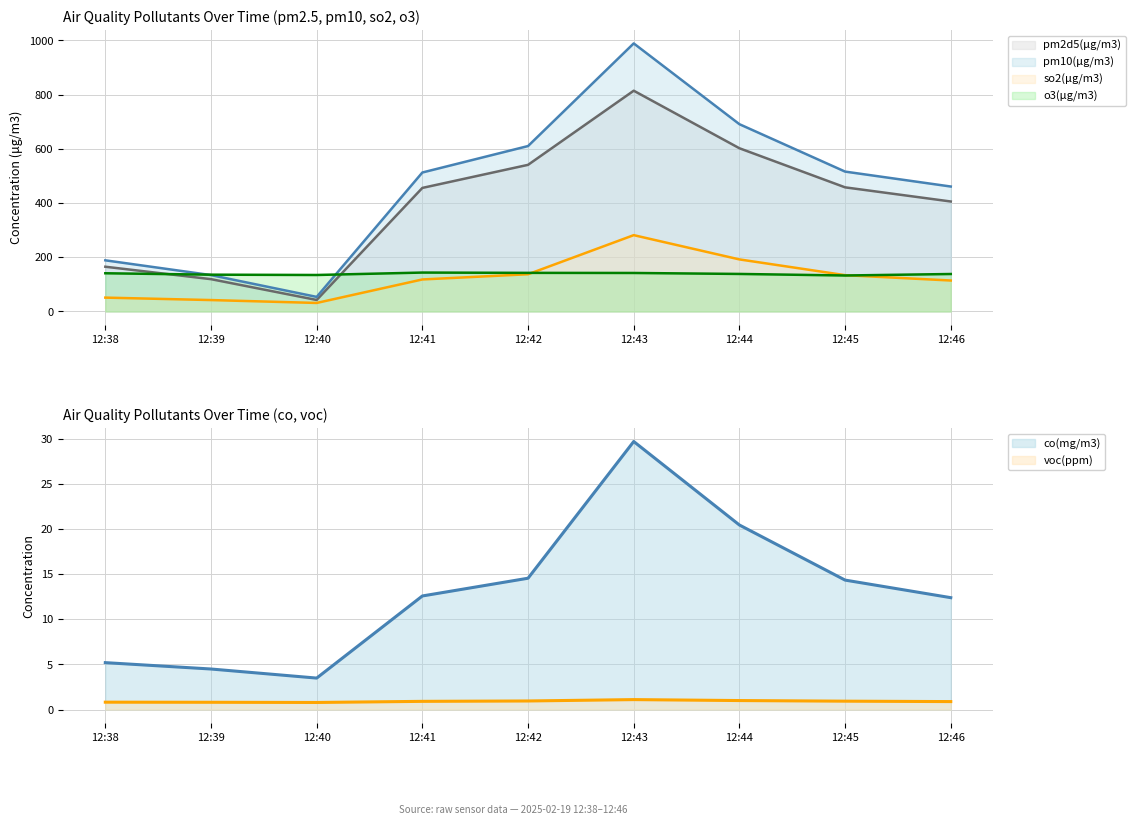

Where is the first local minimum for pm2d5(μg/m3)_line?

12:40